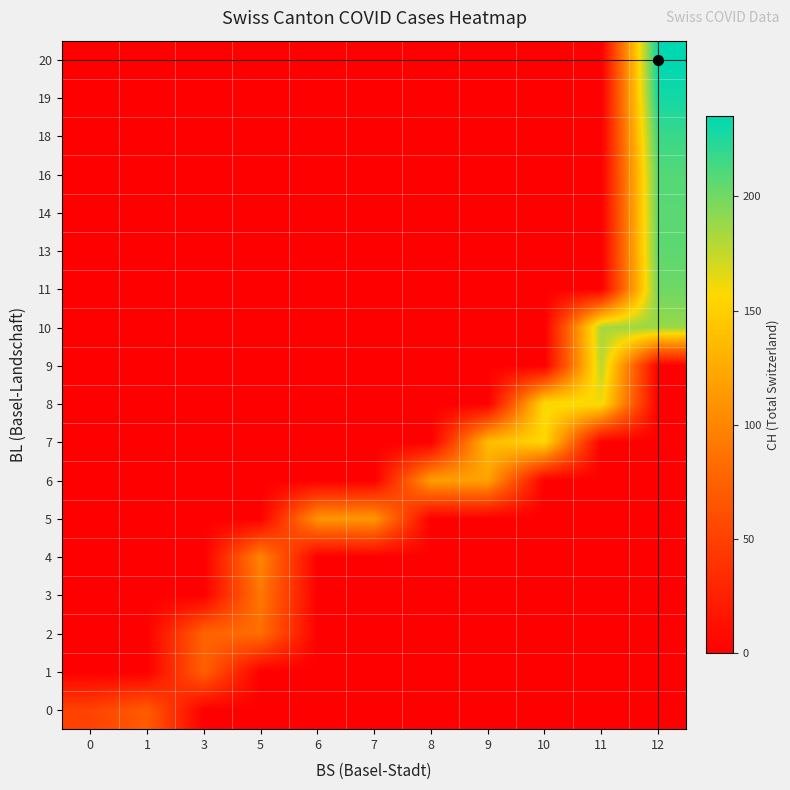

At how many categories does at least one series exceed 182?

2